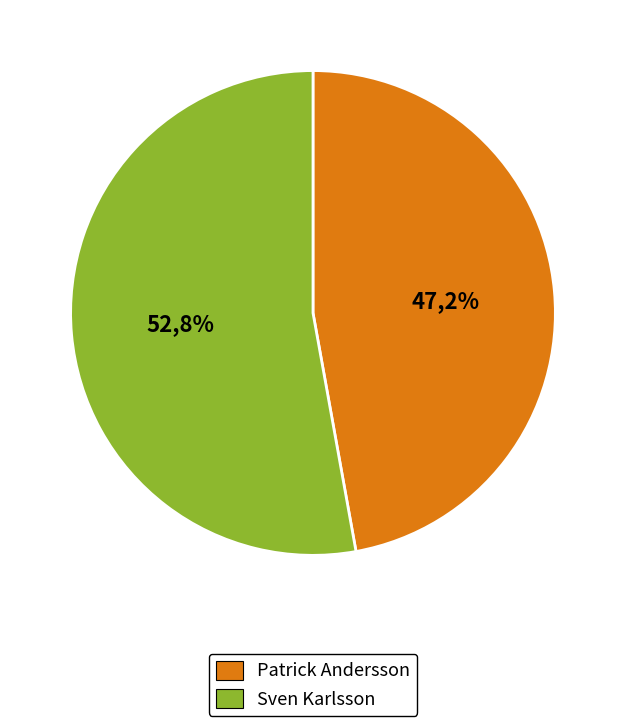

The Patrick Andersson slice represents 41% of the pie. True or false?

False